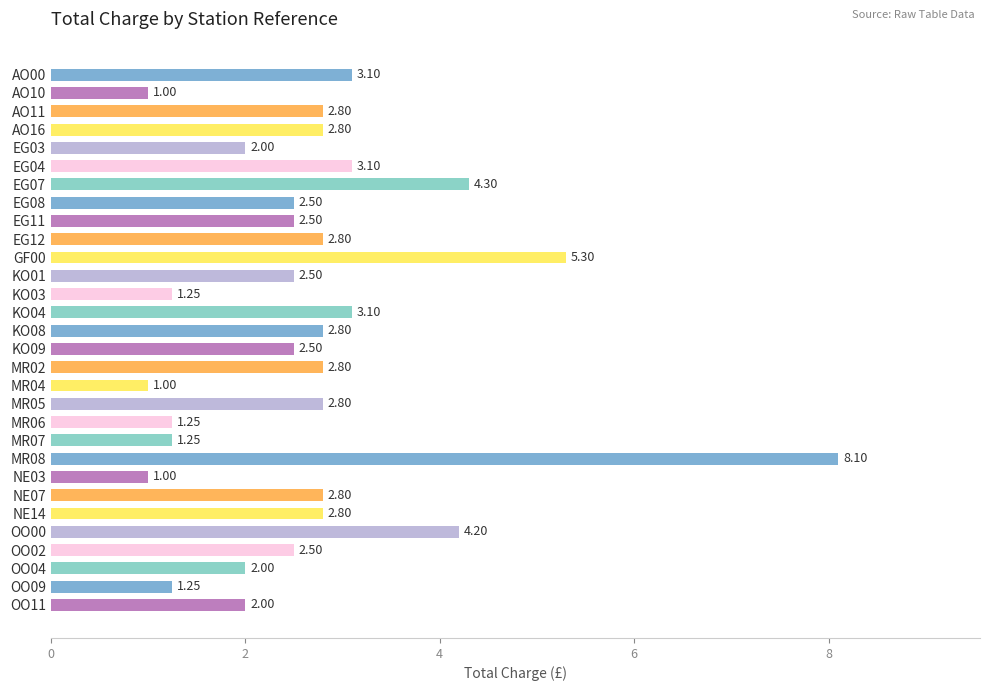

How many values are below 2?

7